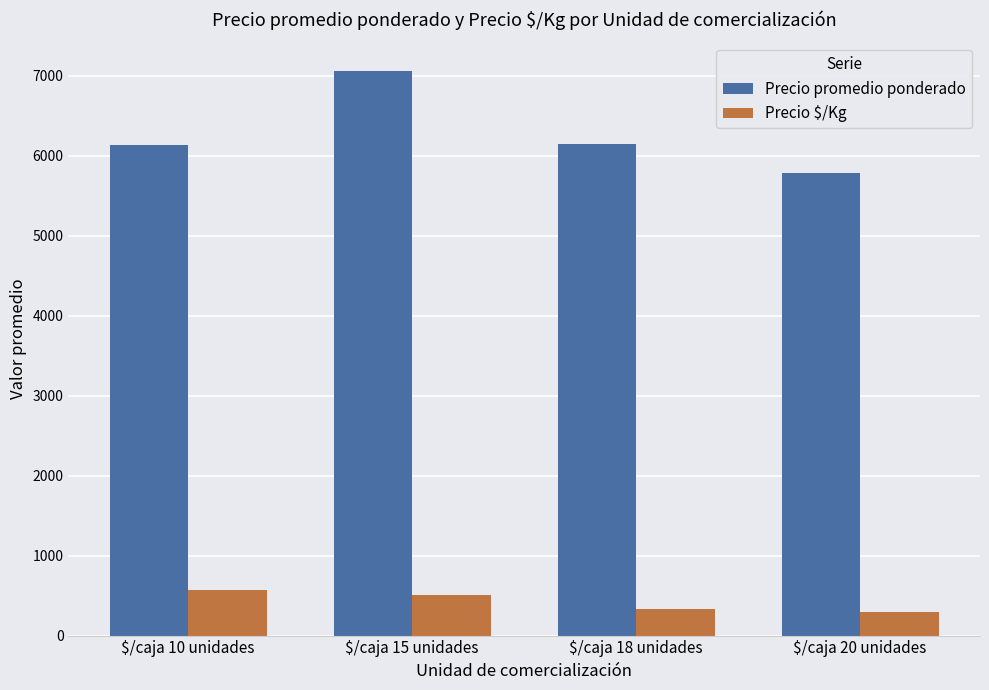

How many data points in Precio $/Kg are less than 510?

2